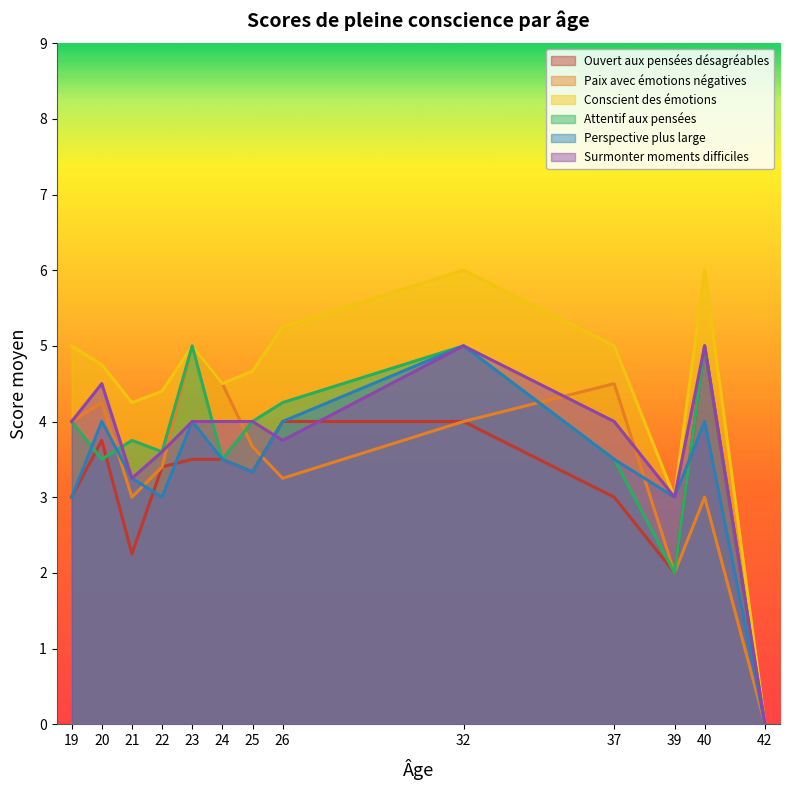

What is the difference between the highest and lowest values at 19?

2.0